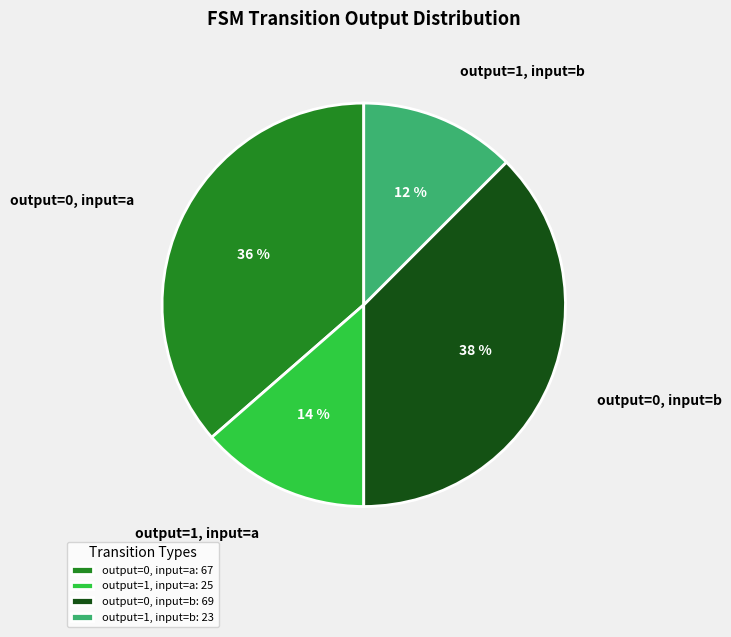

What is the largest slice in the pie chart?

output=0, input=b